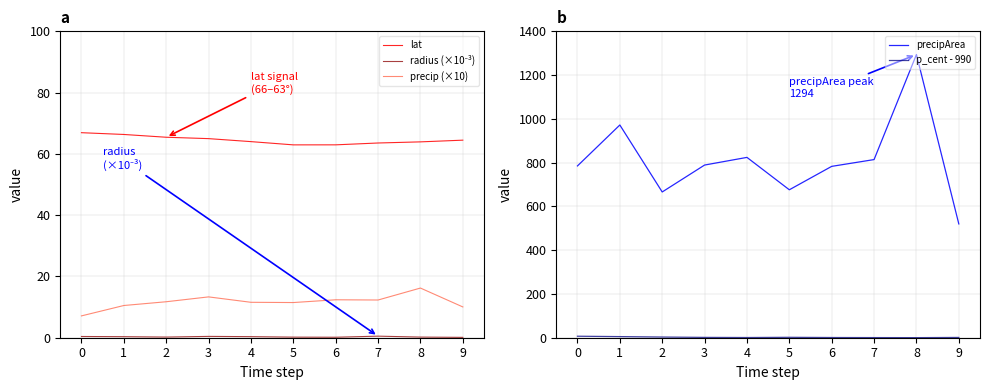

How many lines are shown in the chart?

5